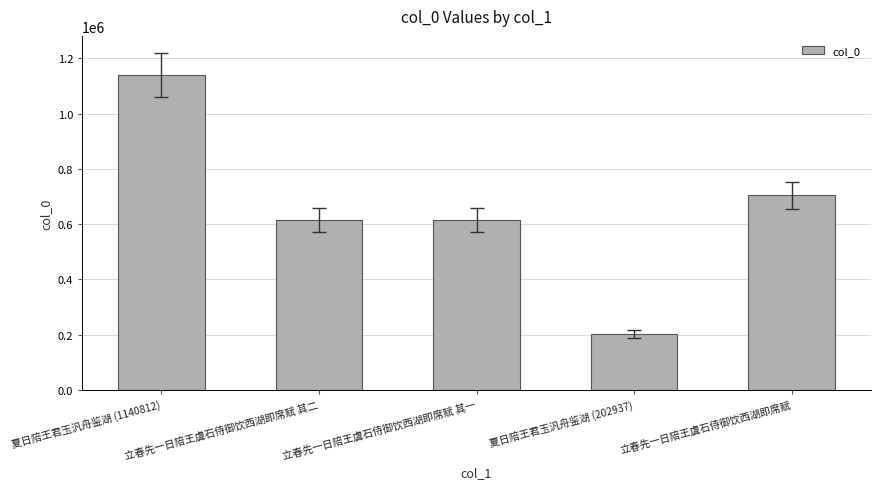

What is the ratio of the value at 立春先一日陪王虞石侍御饮西湖即席赋 to the value at 立春先一日陪王虞石侍御饮西湖即席赋 其二?

1.1